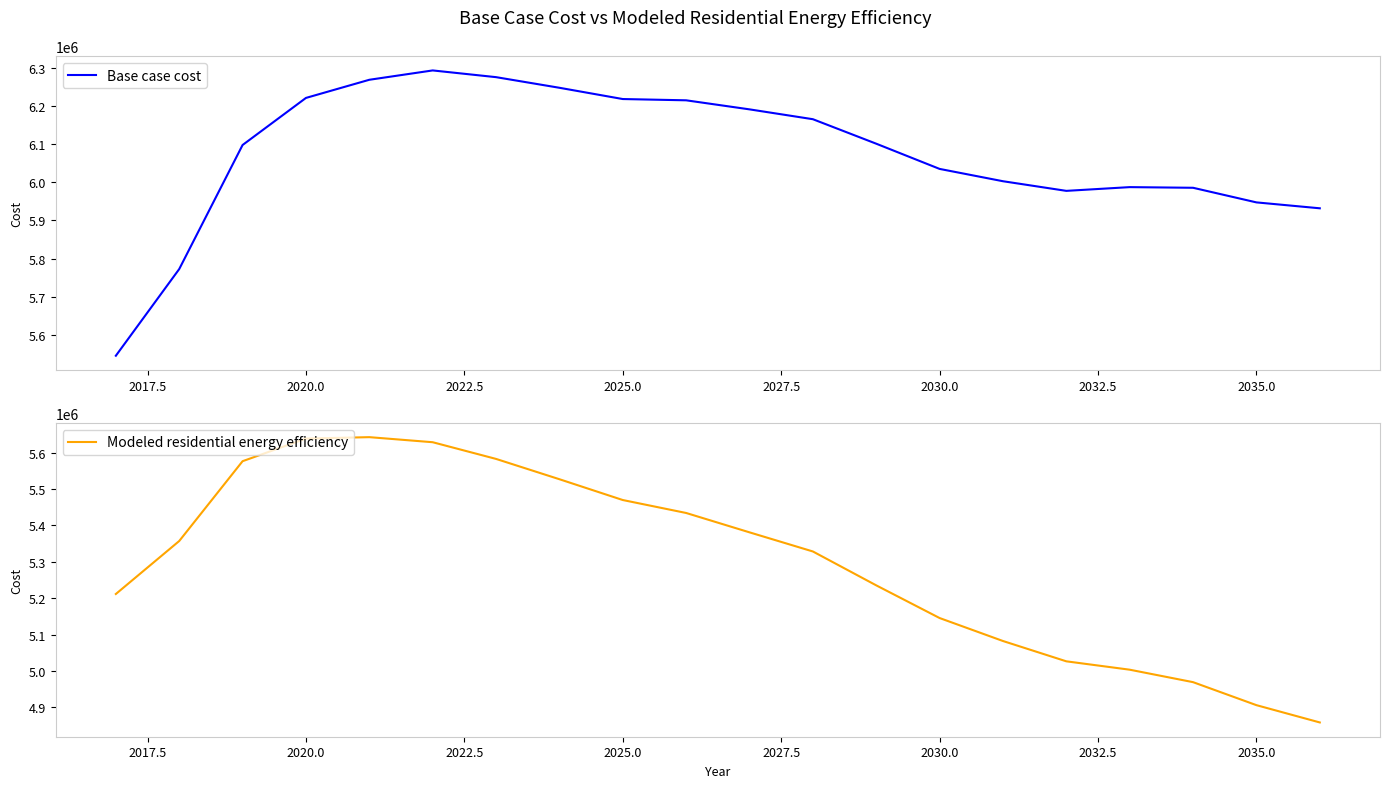

What is the highest value of the Base case cost series?

6293500.8